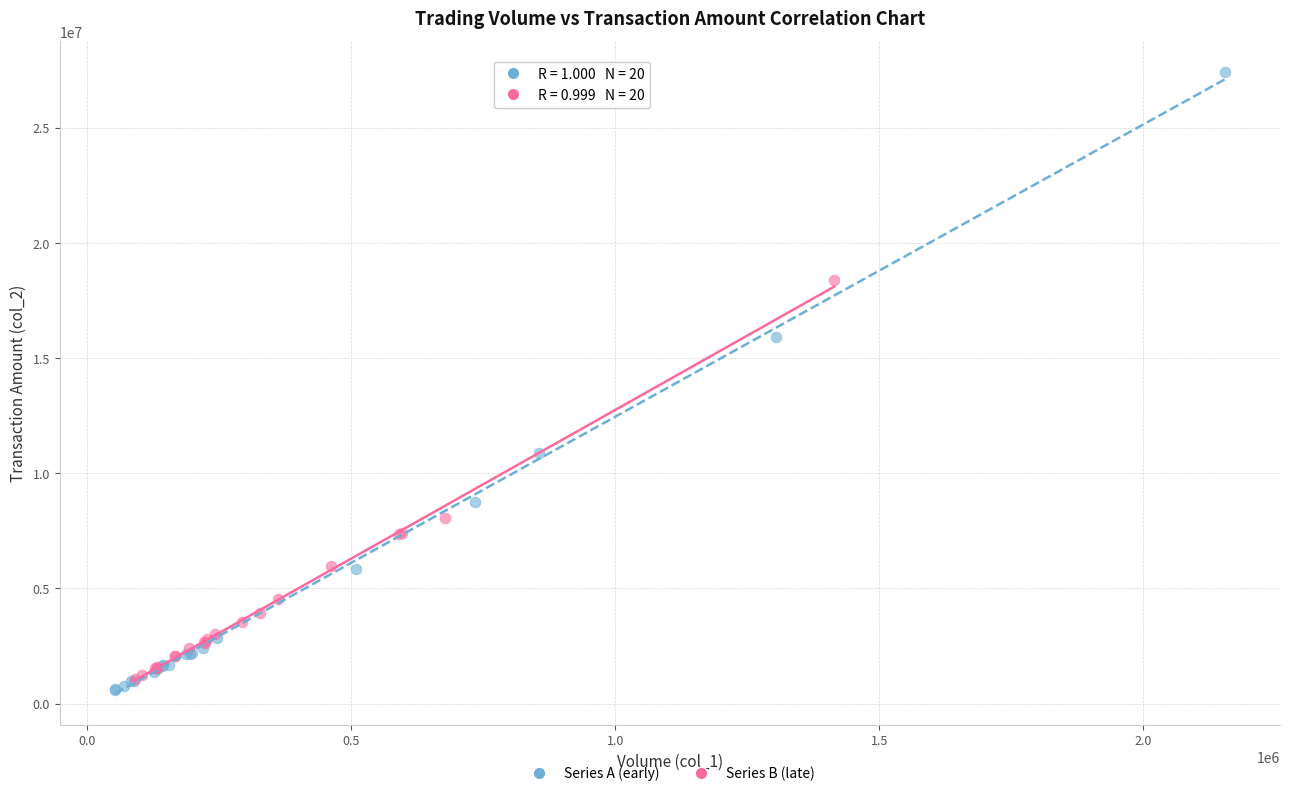

What are all the series names shown in the legend?

Series A (early), Series B (late)